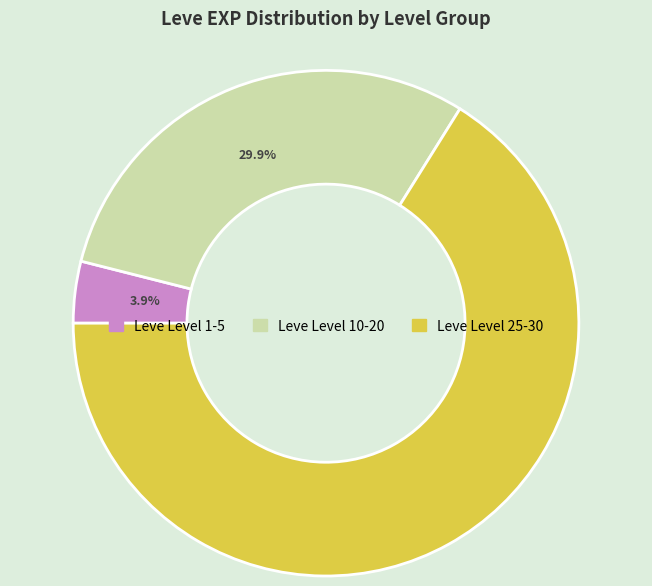

Does any single category account for the majority?

Yes